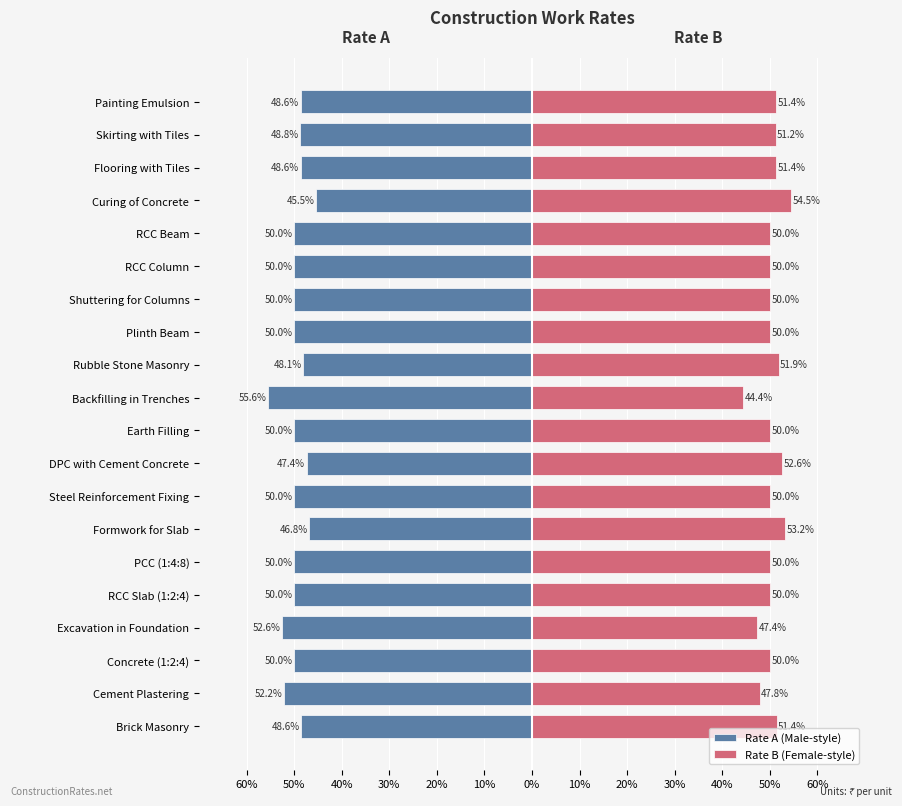

What is the average value of the Rate A (Male-style) series?

-49.6